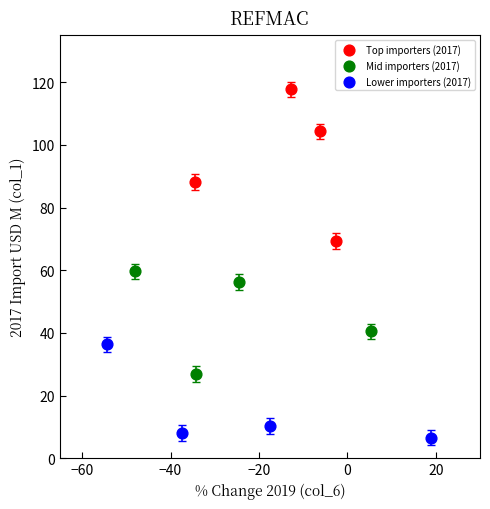

Which series contains the lowest Y value?

Lower importers (2017)